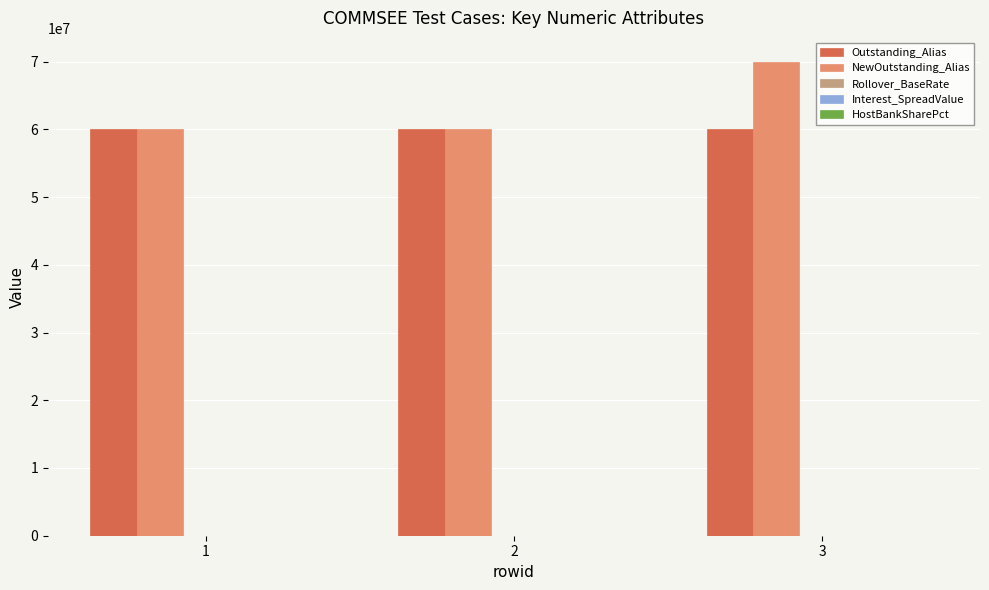

Which series has the widest spread of values?

NewOutstanding_Alias